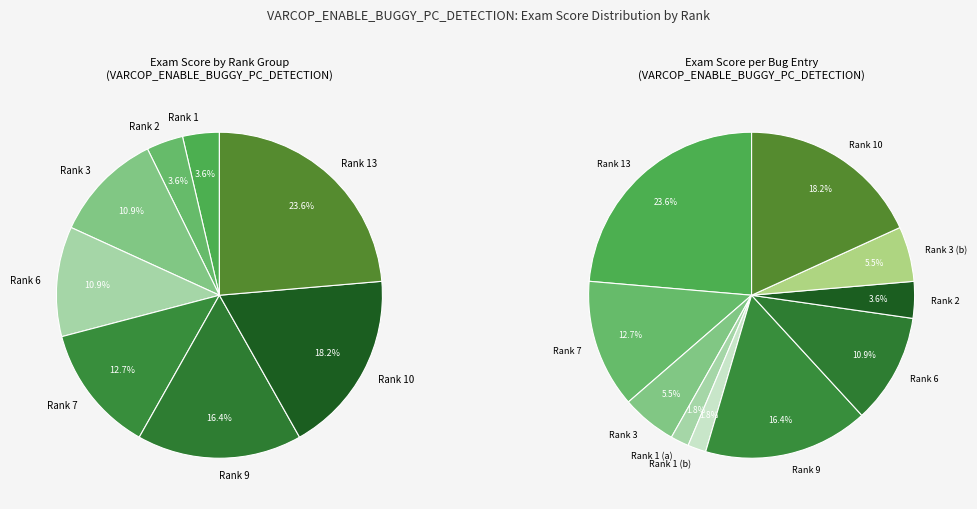

Between 7 and 6, which is larger?

7